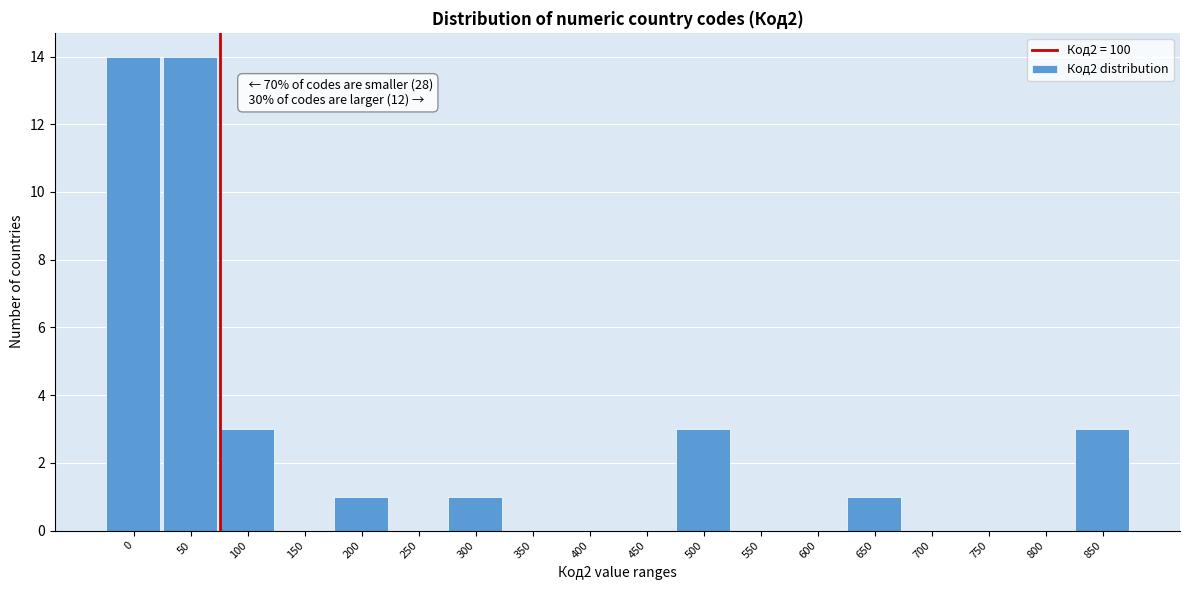

Reading left to right, extract all data points from this chart.

0=14	50=14	100=3	150=0	200=1	250=0	300=1	350=0	400=0	450=0	500=3	550=0	600=0	650=1	700=0	750=0	800=0	850=3